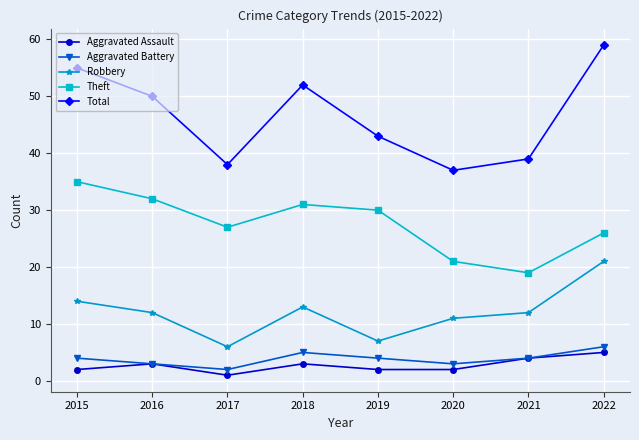

What is the total value across all series at 2021?

78